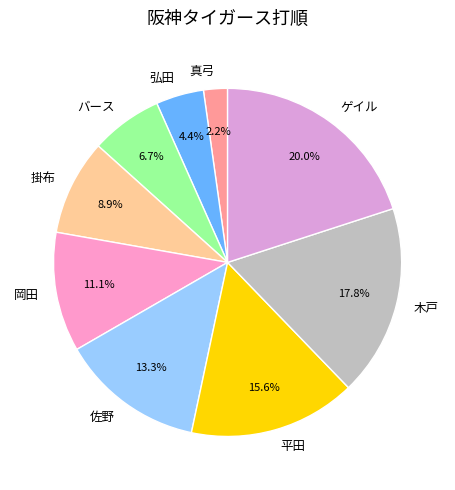

True or false: バース accounts for 15% of the total.

False